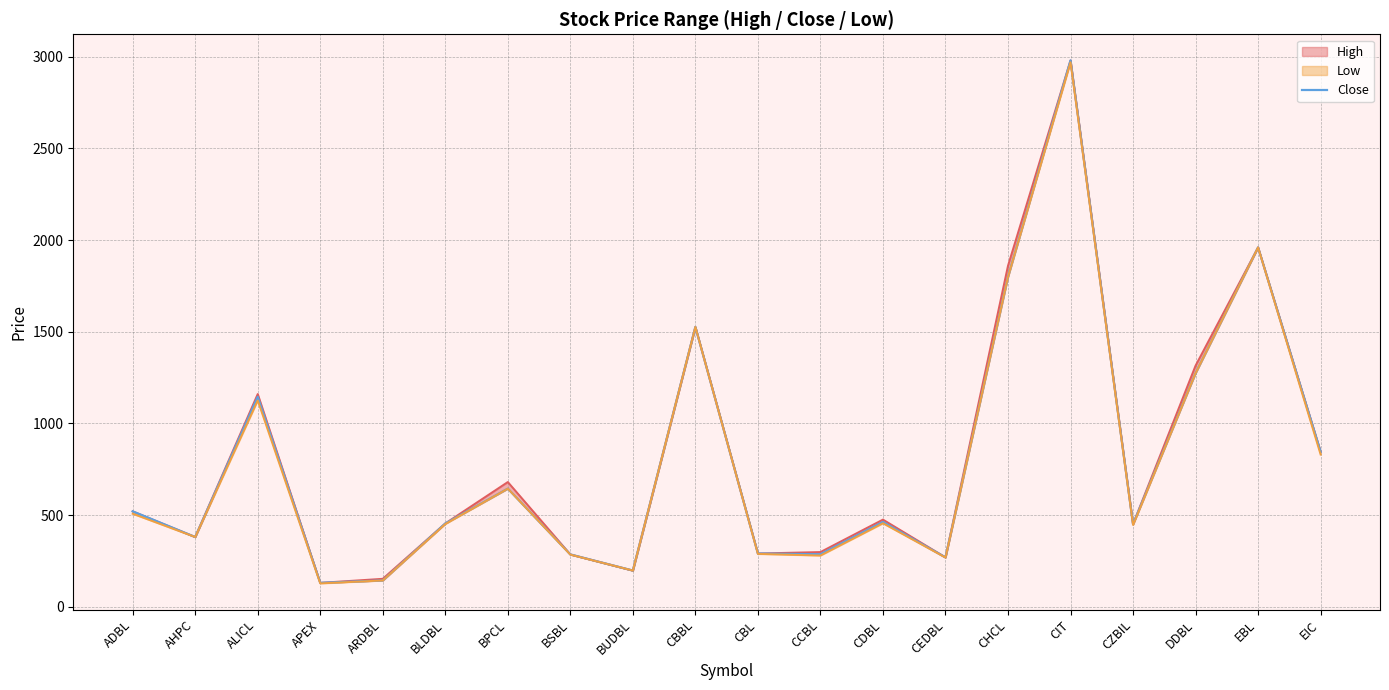

What is the difference between the maximum and minimum values?

2850